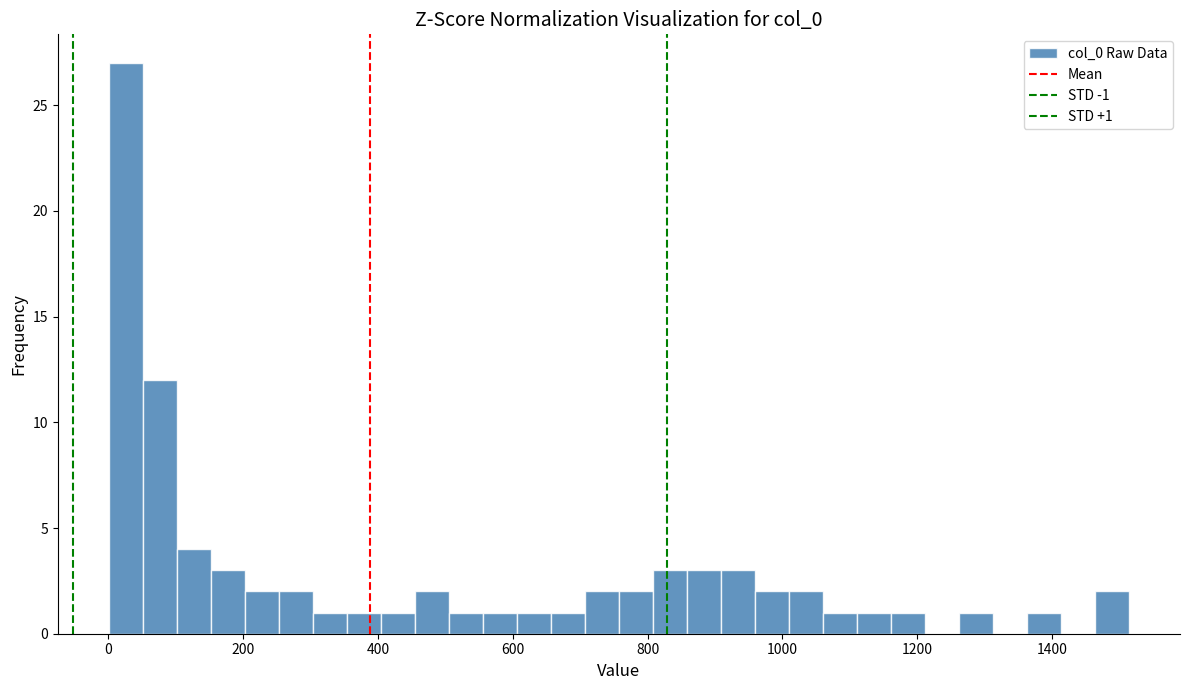

Around what value on the x-axis is the tallest bar? Give the approximate position of its centre, as read against the axis.

20